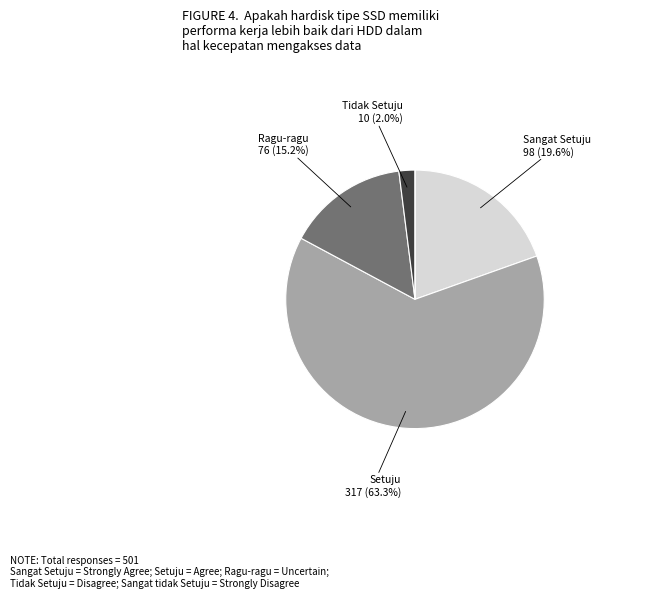

Does any single category account for the majority?

Yes